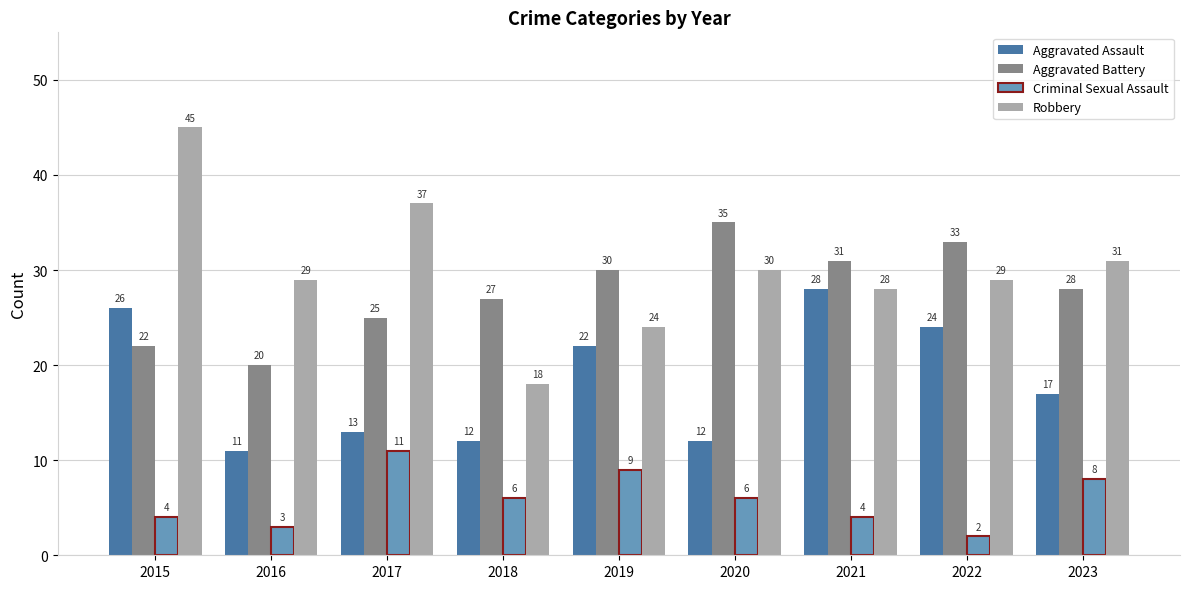

What is the approximate value of Criminal Sexual Assault at 2020?

6